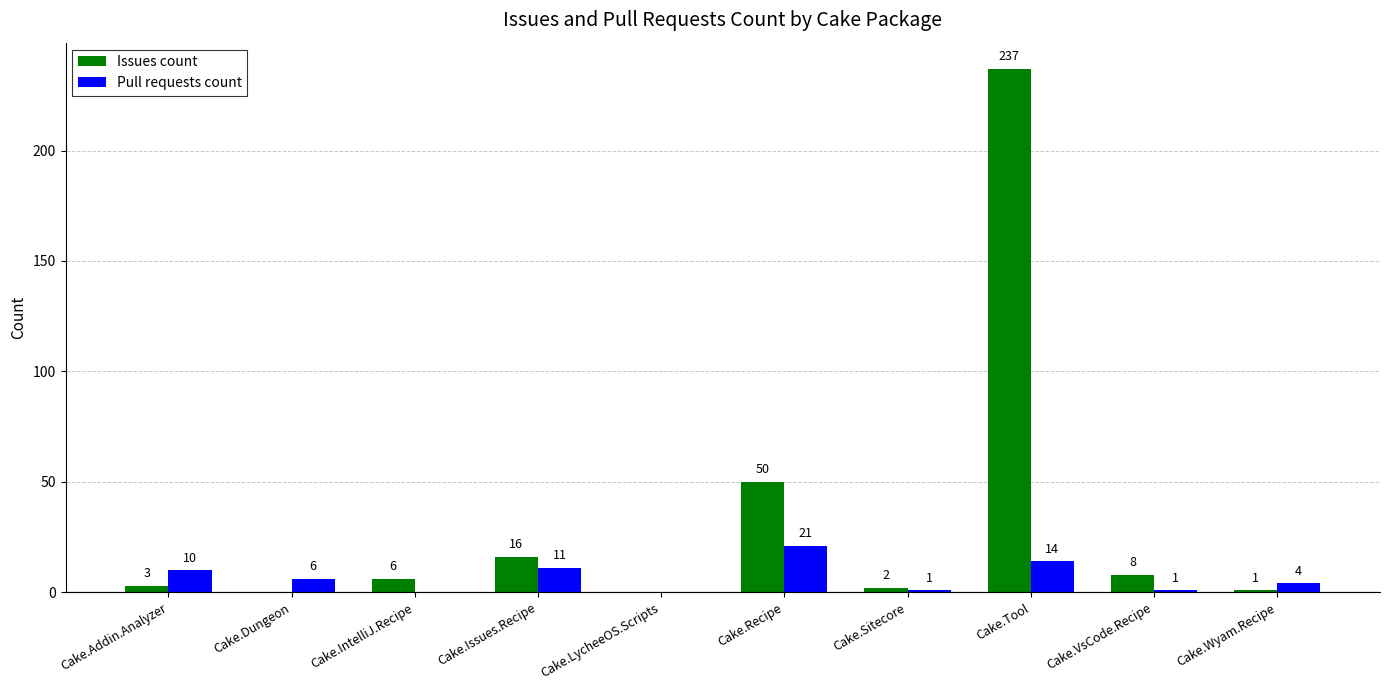

What is the sum of the Pull requests count values at Cake.Tool and Cake.Sitecore?

15